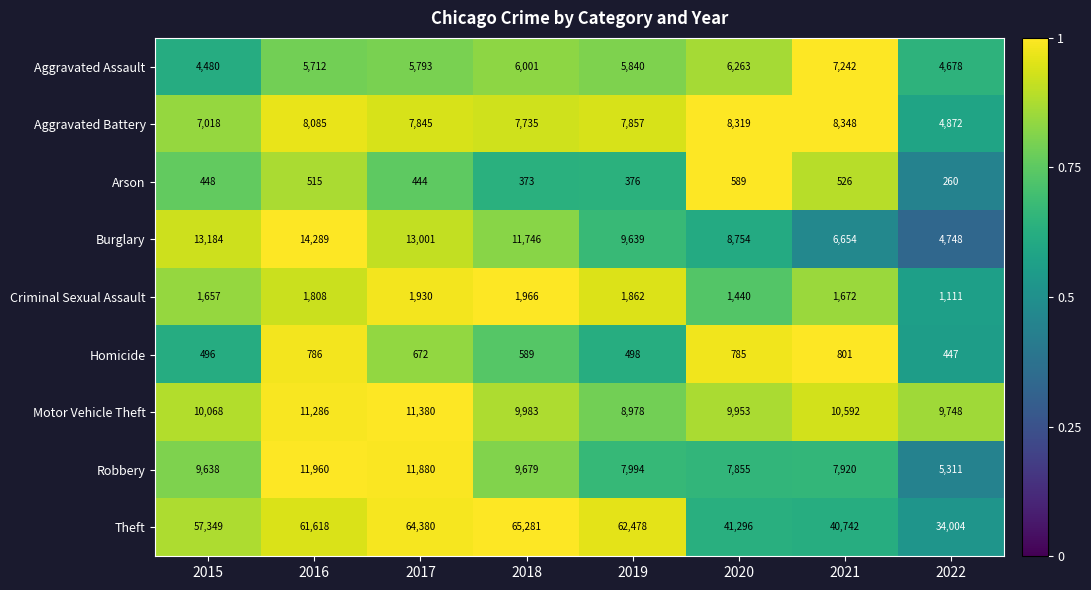

The value of Burglary at 2017 is 2835. True or false?

False